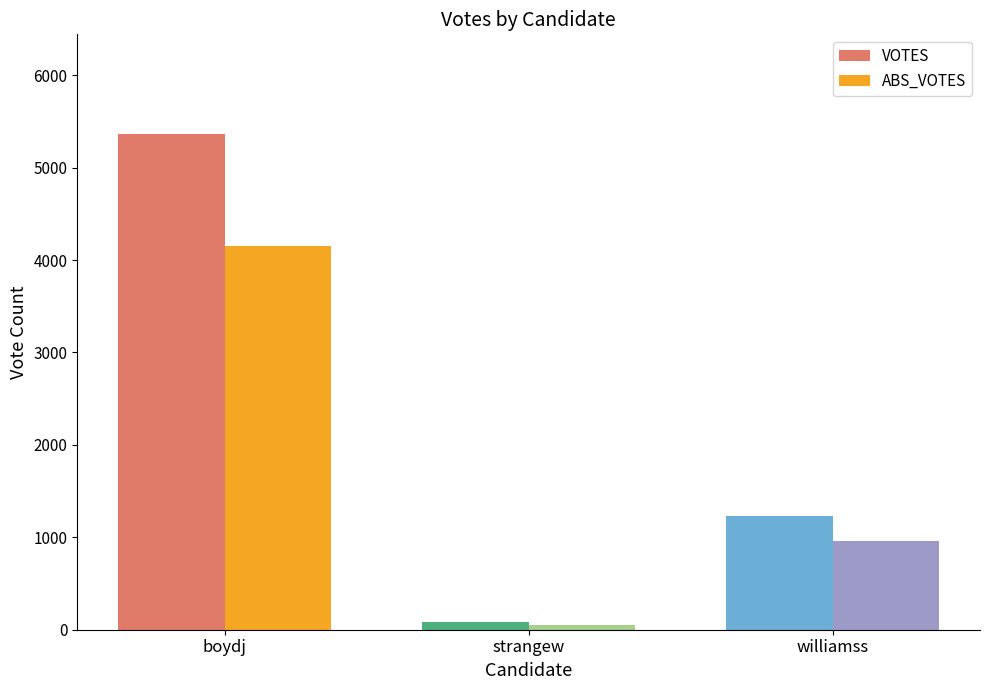

What is the label of the 1st bar from the left?

boydj